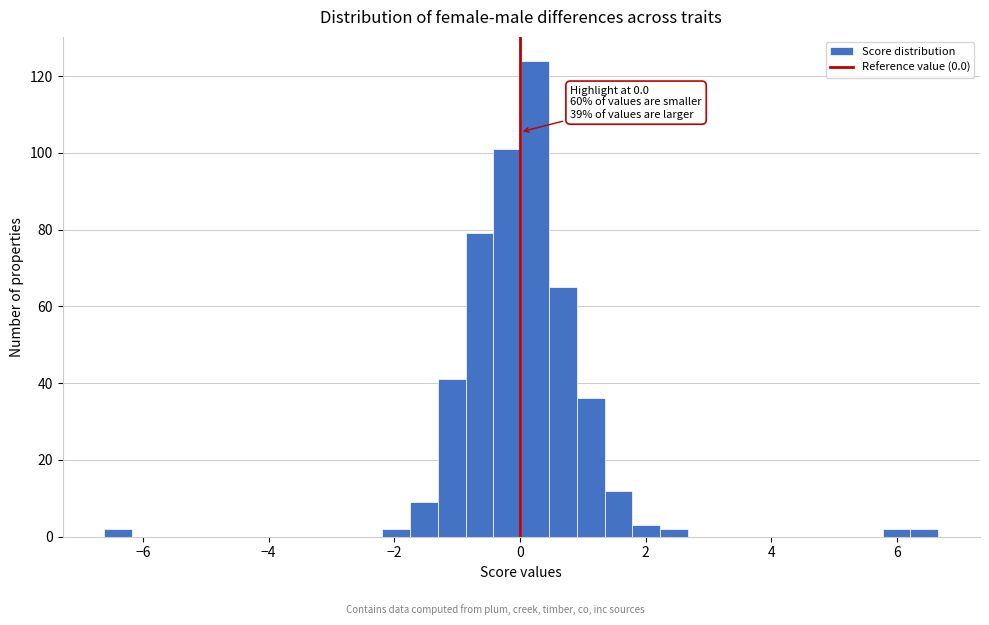

Around what value on the x-axis is the tallest bar? Give the approximate position of its centre, as read against the axis.

0.2